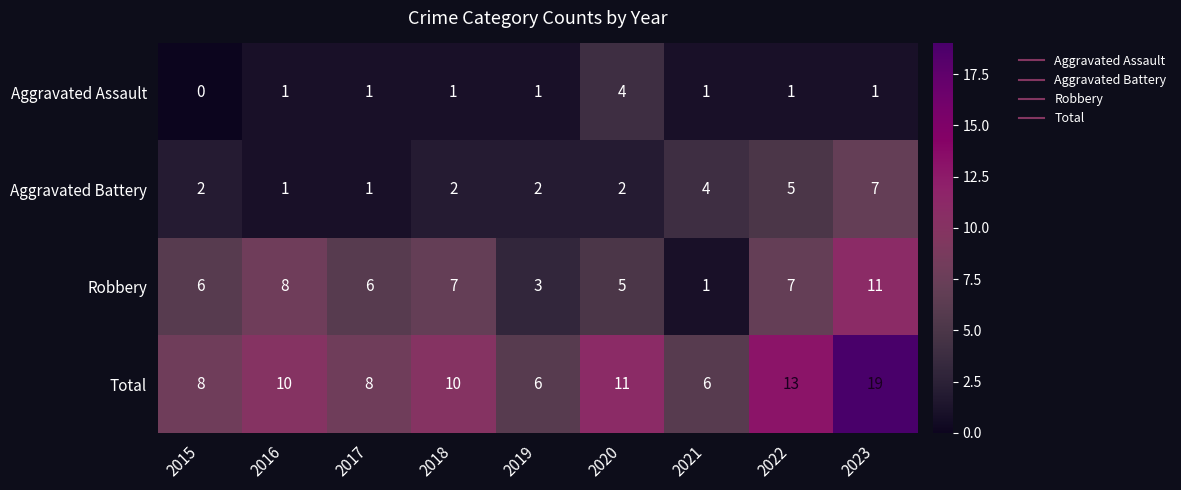

Rank the series by their maximum value, from highest to lowest.

Total, Robbery, Aggravated Battery, Aggravated Assault